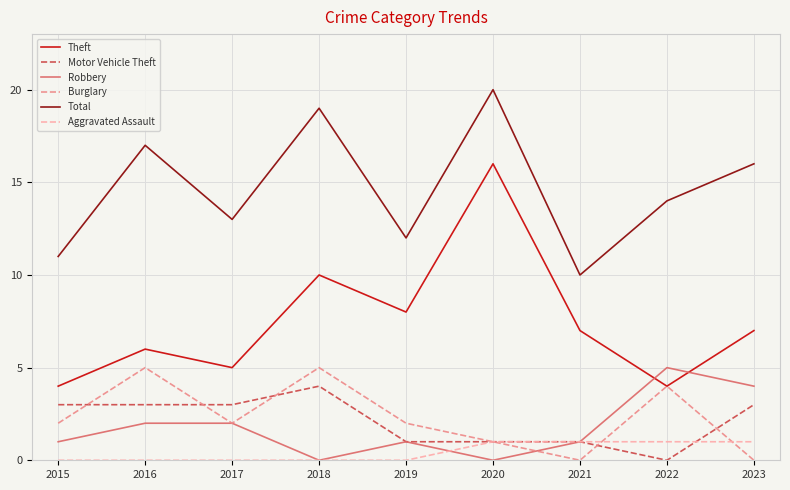

Reading right to left, what are all the values shown in this chart?

Theft: 7	4	7	16	8	10	5	6	4
Motor Vehicle Theft: 3	0	1	1	1	4	3	3	3
Robbery: 4	5	1	0	1	0	2	2	1
Burglary: 0	4	0	1	2	5	2	5	2
Total: 16	14	10	20	12	19	13	17	11
Aggravated Assault: 1	1	1	1	0	0	0	0	0